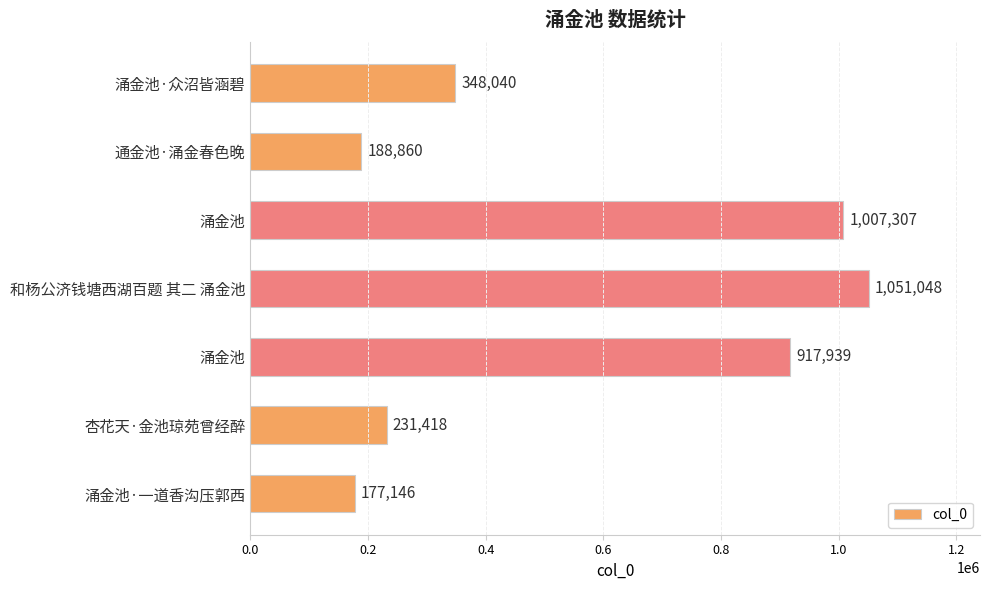

Which label corresponds to the largest value in the chart?

和杨公济钱塘西湖百题 其二 涌金池